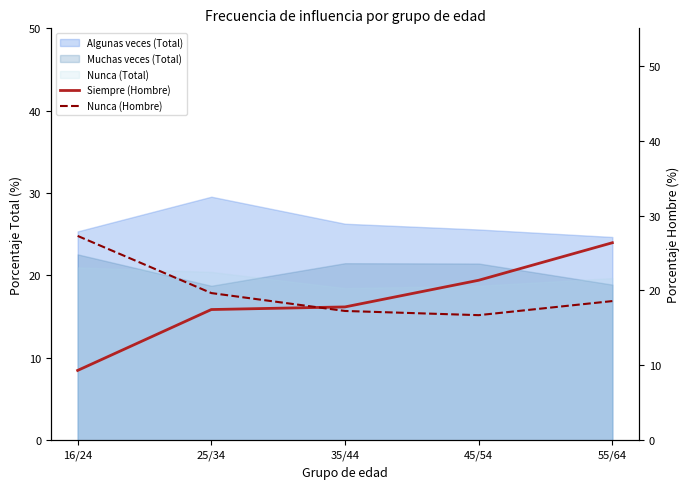

Does the chart display data point markers on the line(s)?

No